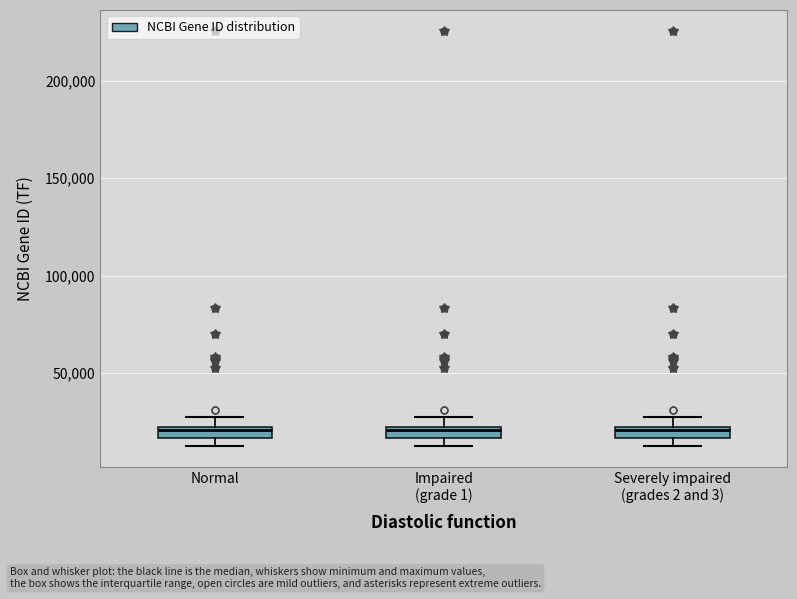

Where is the upper edge of the box for Normal on the y-axis? The values are not printed on the chart, so give them approximately, as read against the axis.

20000